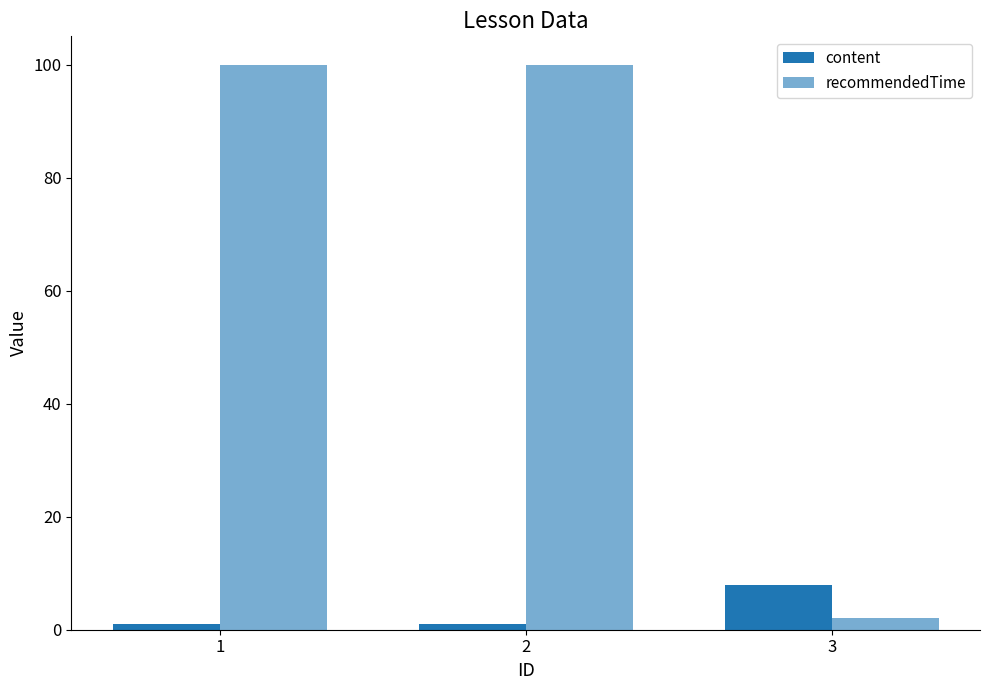

Is it true that recommendedTime equals 3 at 3?

False